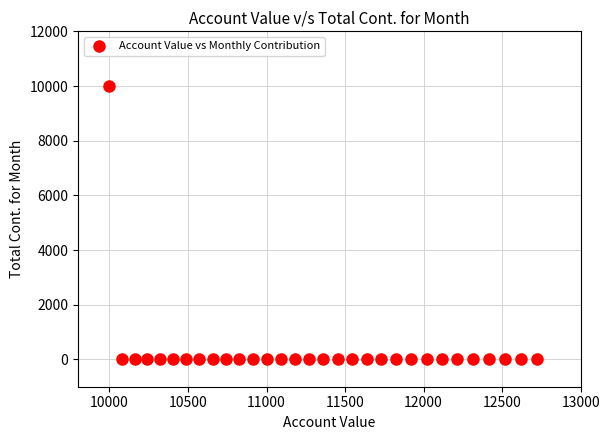

What is the range of Y values (max minus min)?

10000